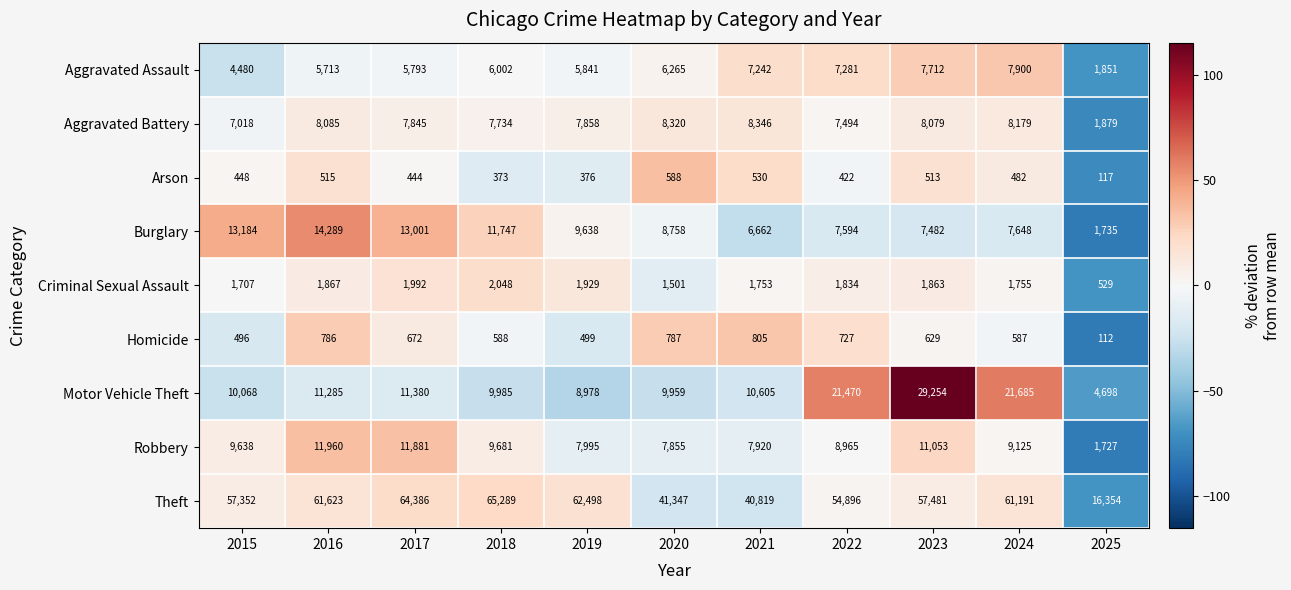

At which label does Robbery first exceed 9125?

2015